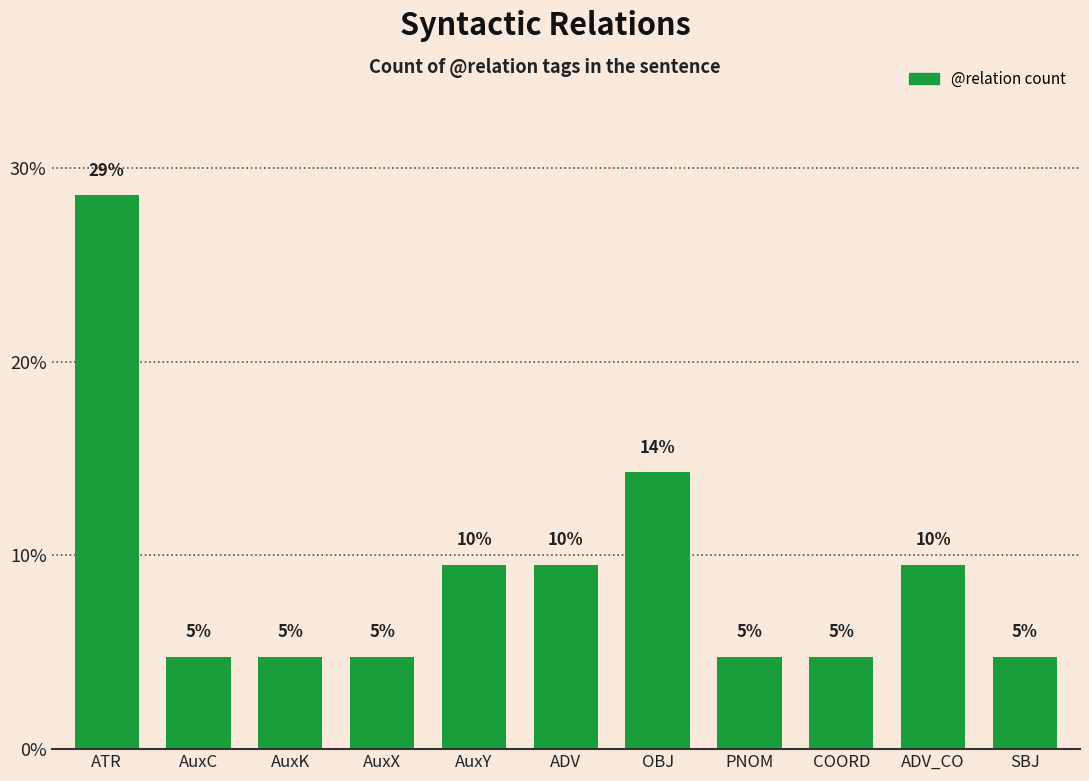

True or false: the data shows 14.6 at AuxY.

False